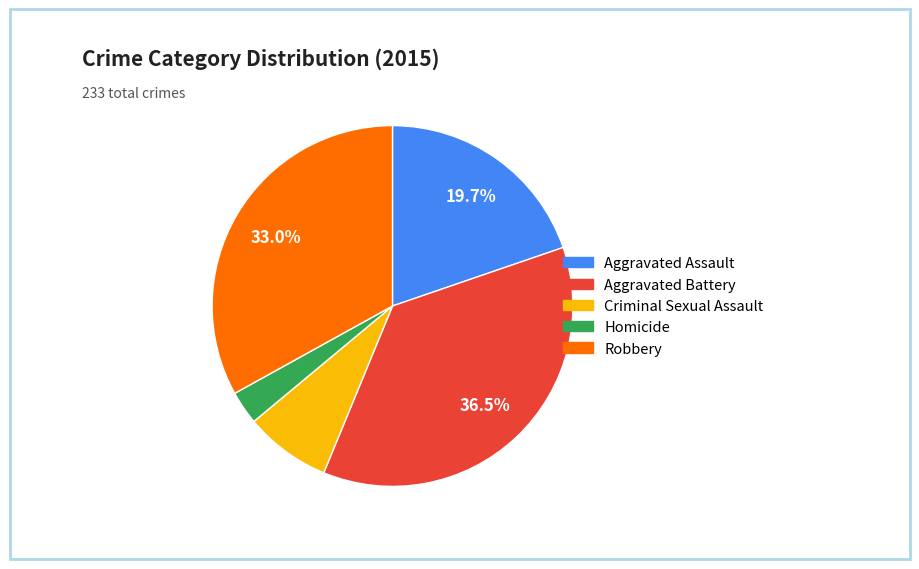

Do Aggravated Assault and Robbery together represent more than half of the pie?

Yes